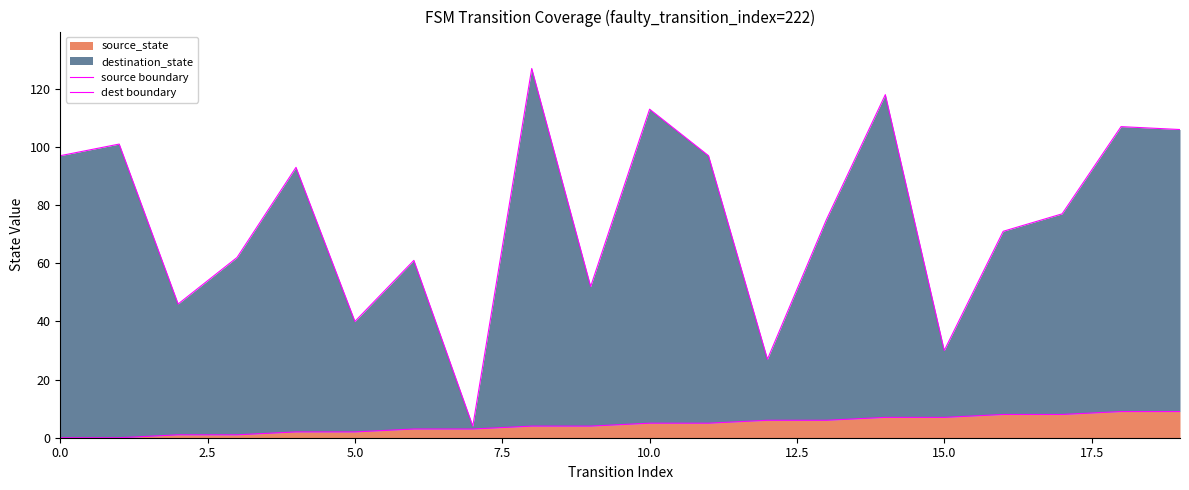

What is the highest value of the source_state series?

9